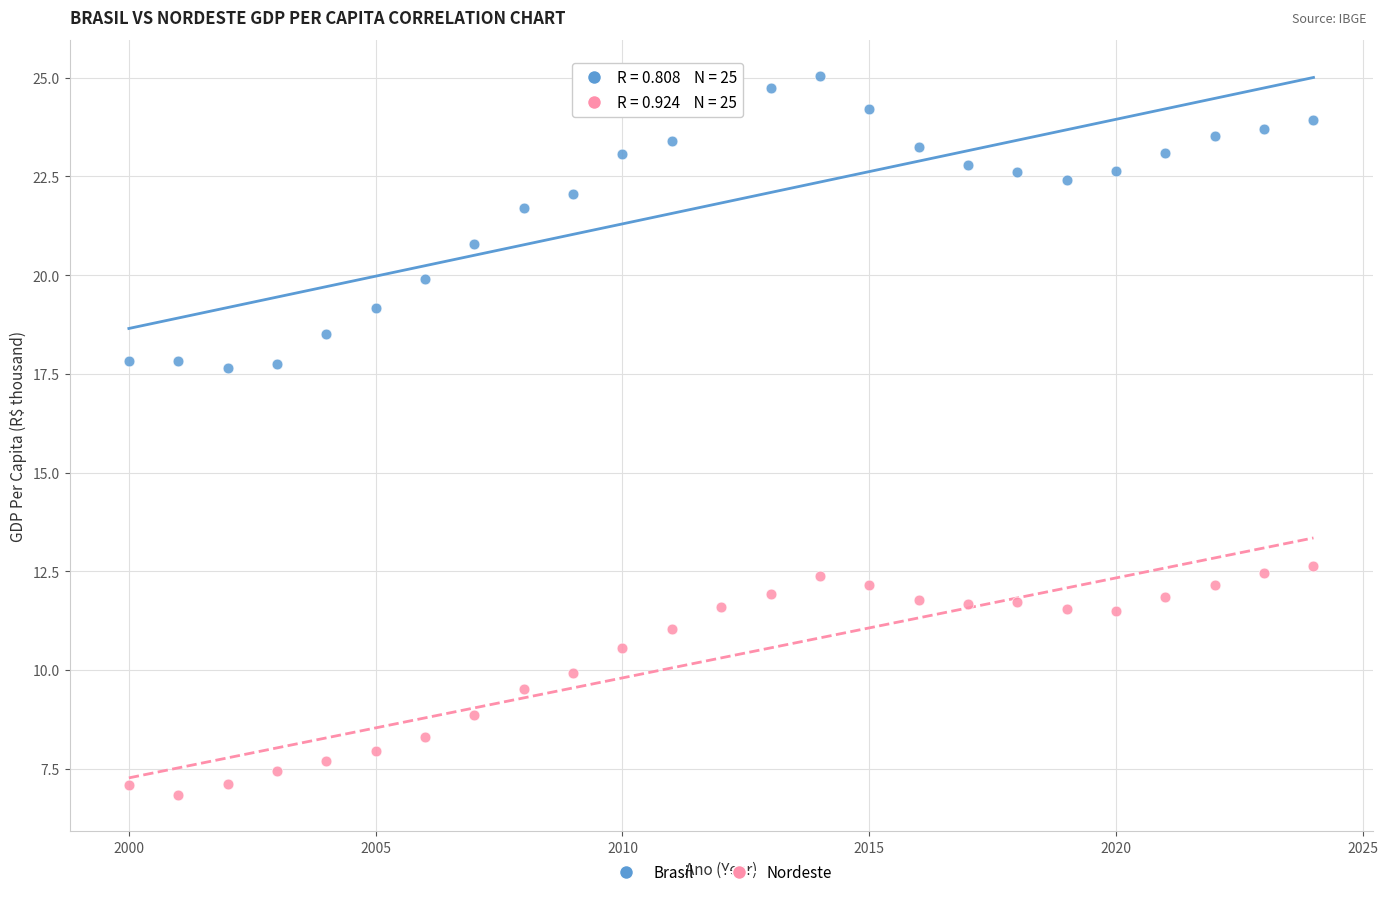

Which series reaches the minimum Y coordinate?

Nordeste